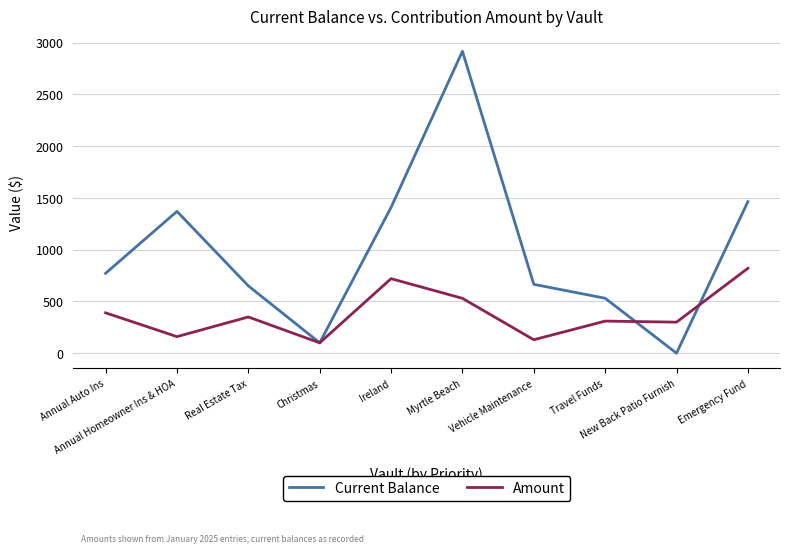

In Current Balance, how many points are higher than both neighbors (excluding endpoints)?

2